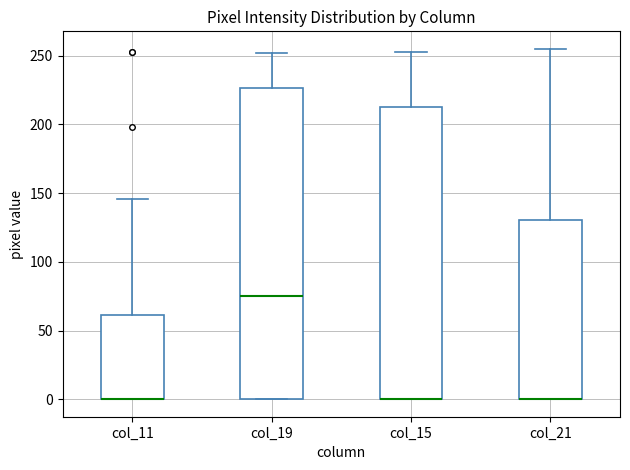

Where is the upper edge of the box for col_21 on the y-axis? The values are not printed on the chart, so give them approximately, as read against the axis.

130